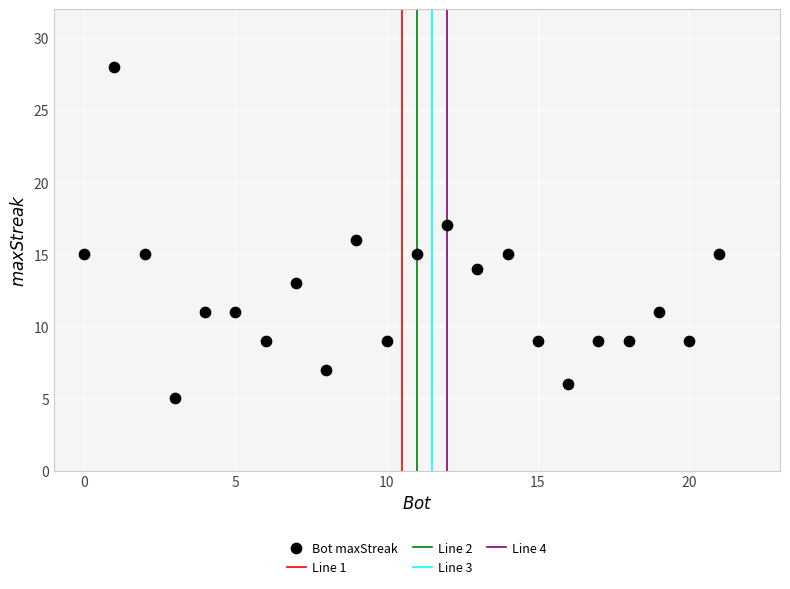

What is the range of X values (max minus min)?

21